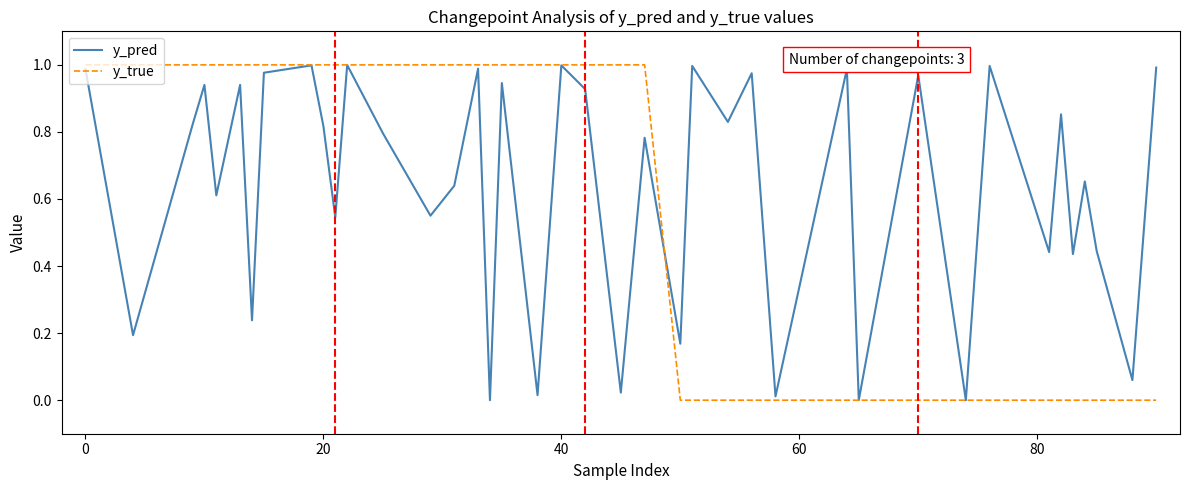

List the series in order of their overall mean, lowest first.

y_true, y_pred